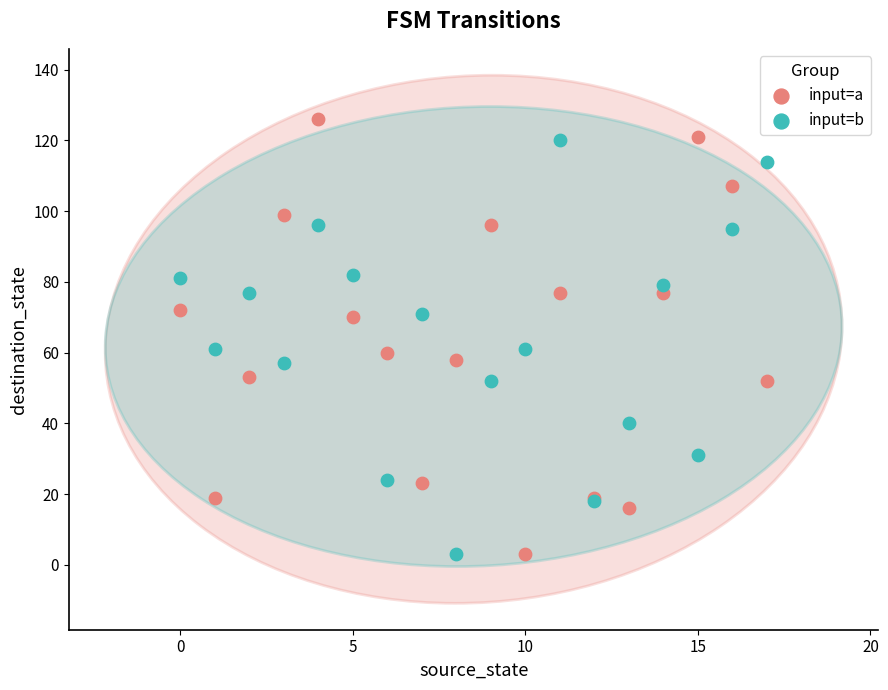

Which series contains the highest Y value?

input=a